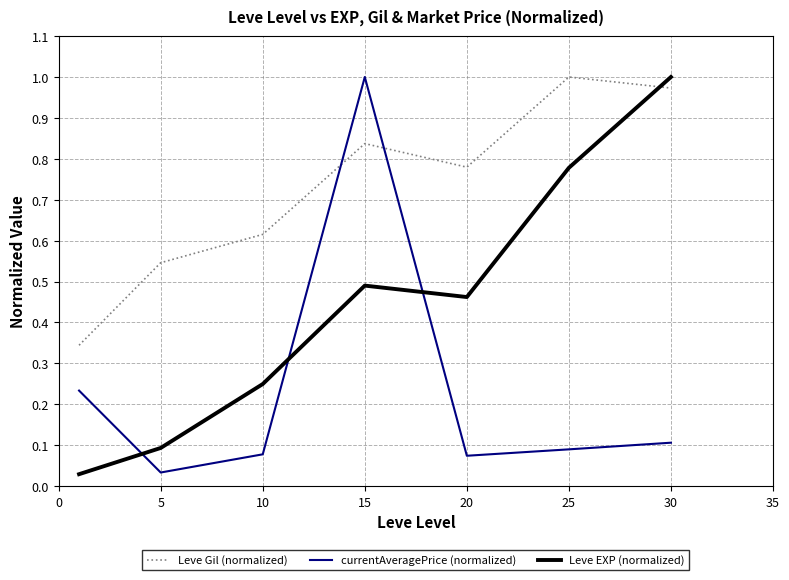

At how many categories does at least one series exceed 0?

7